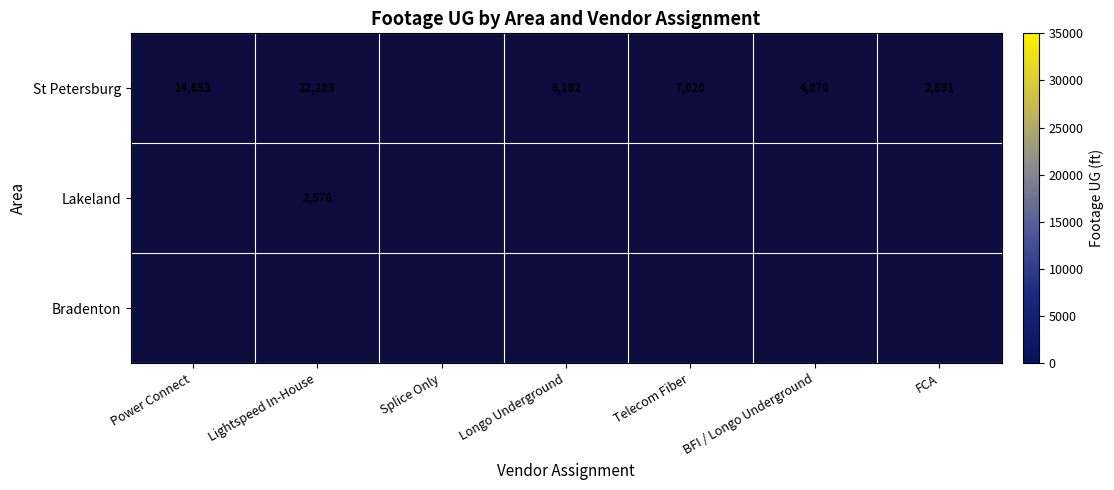

What is the sum of the St Petersburg values at Lightspeed In-House and Telecom Fiber?

39303